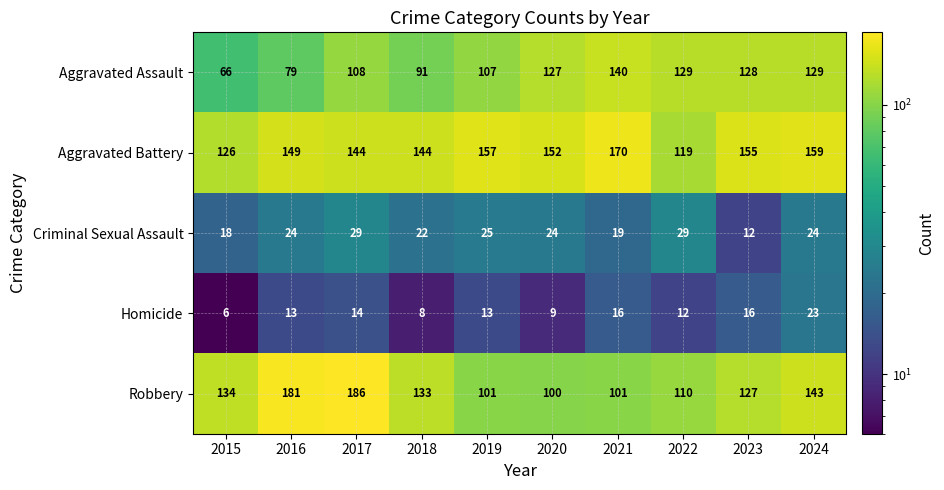

True or false: Aggravated Battery has a value of 215 at 2017.

False